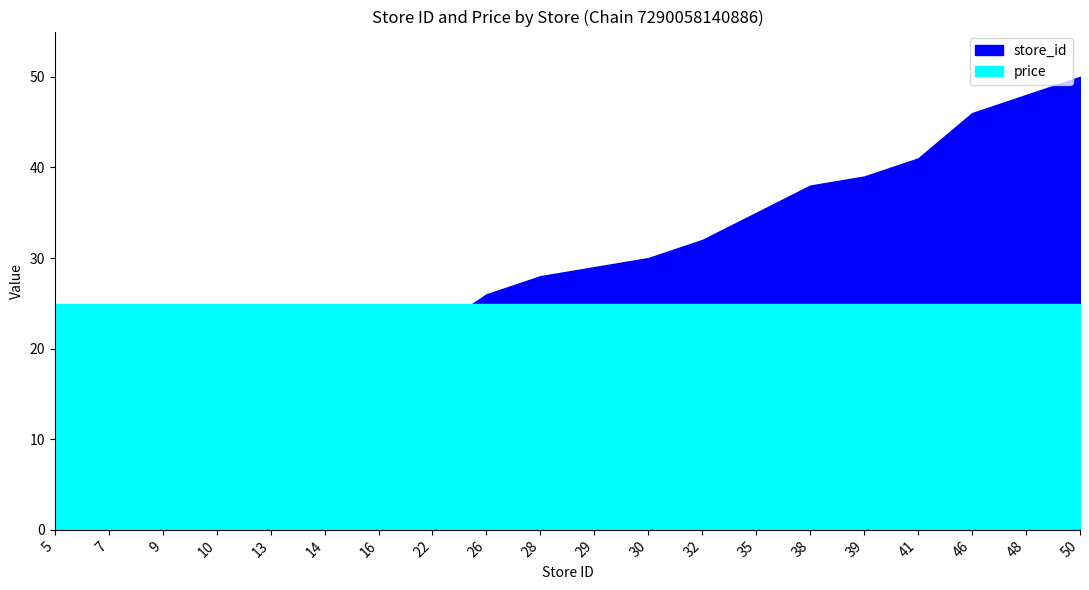

What is the approximate value of store_id at 46?

46.0